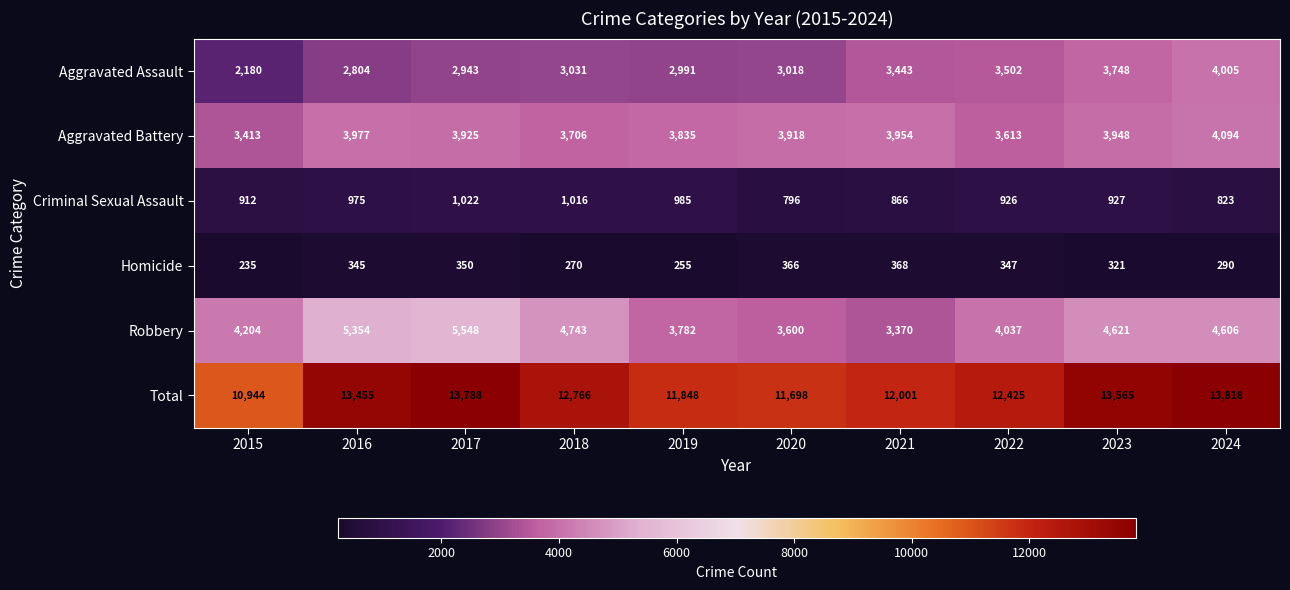

Rank the series by their maximum value, from highest to lowest.

Total, Robbery, Aggravated Battery, Aggravated Assault, Criminal Sexual Assault, Homicide